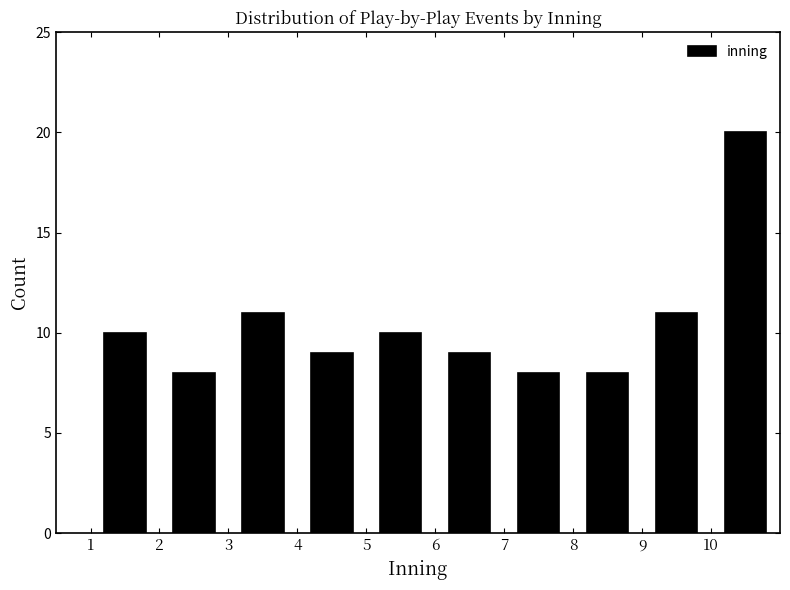

Reading left to right, transcribe this chart: for each bar, give the range it covers on the x-axis and its height. The values are not printed on the chart, so give them approximately, as read against the axis.

1 to 2: 10
2 to 3: 8
3 to 4: 11
4 to 5: 9
5 to 6: 10
6 to 7: 9
7 to 8: 8
8 to 9: 8
9 to 10: 11
10 to 11: 20